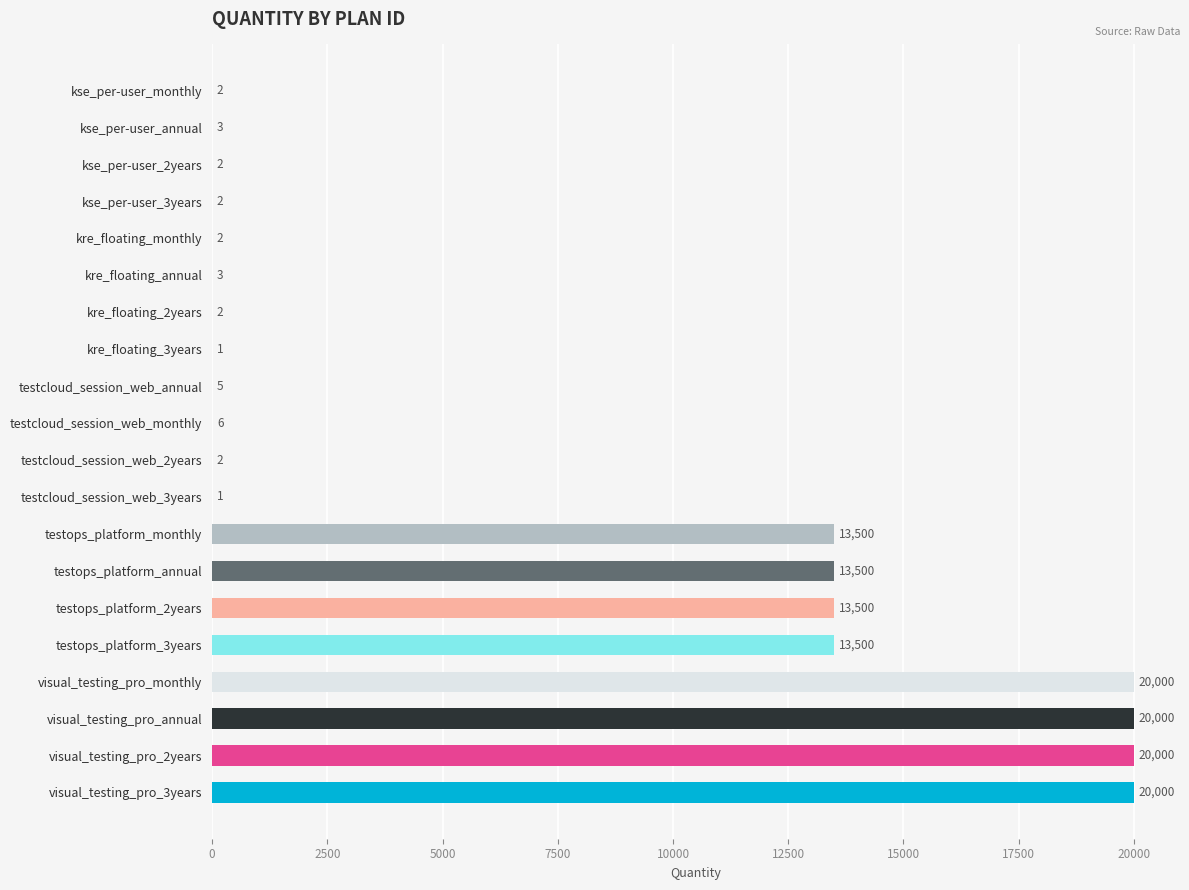

Is it true that the value at visual_testing_pro_monthly is 20000?

True